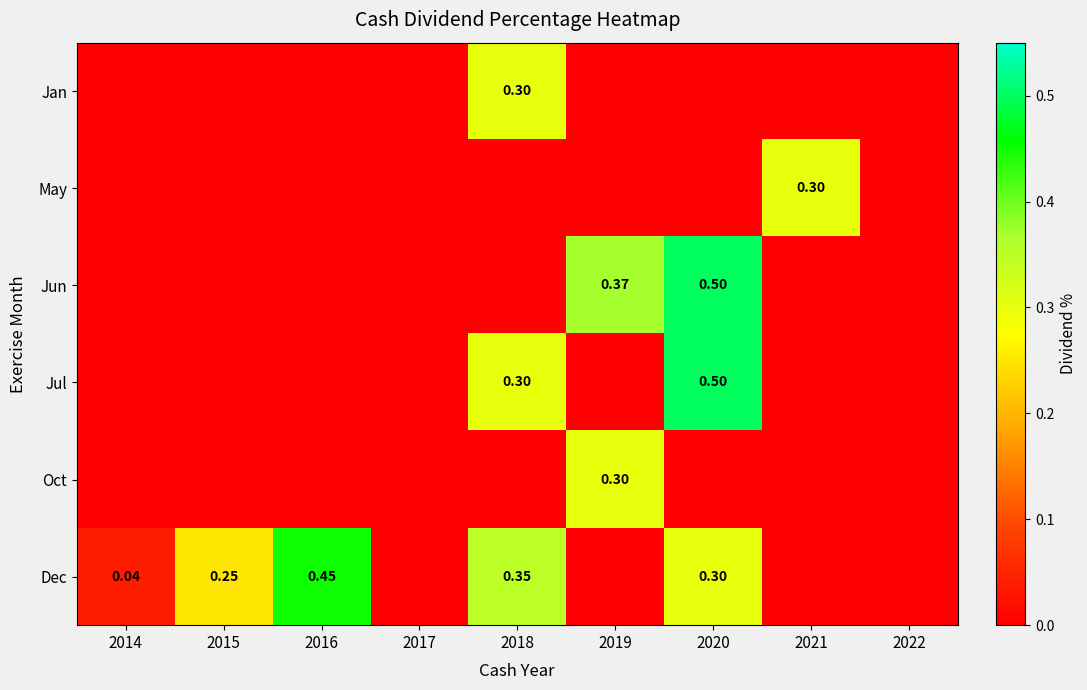

Between 2018 and 2017, which is larger?

2018